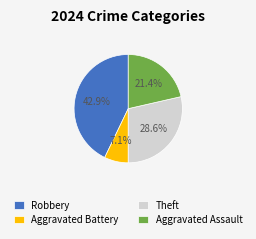

To the nearest percent, what is the difference between the largest and smallest slice percentages?

36%